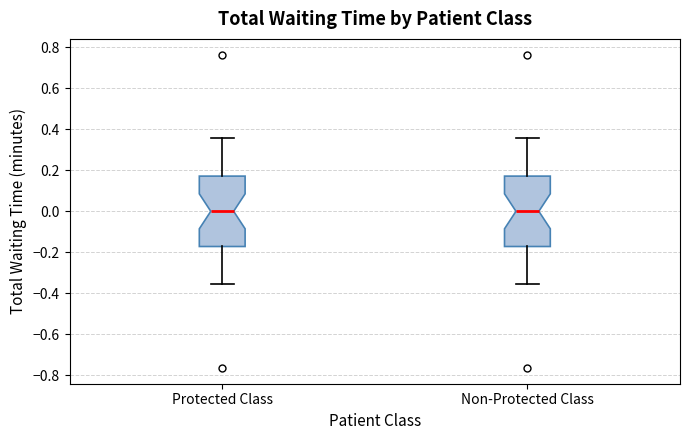

Reading left to right, transcribe this box plot: for each box, give where its median line is, the range the box spans, and where its two whiskers end, as read against the y-axis. The values are not printed on the chart, so give them approximately, as read against the axis.

Protected Class: median 0.00, box -0.18 to 0.18, whiskers -0.36 to 0.36
Non-Protected Class: median 0.00, box -0.18 to 0.18, whiskers -0.36 to 0.36